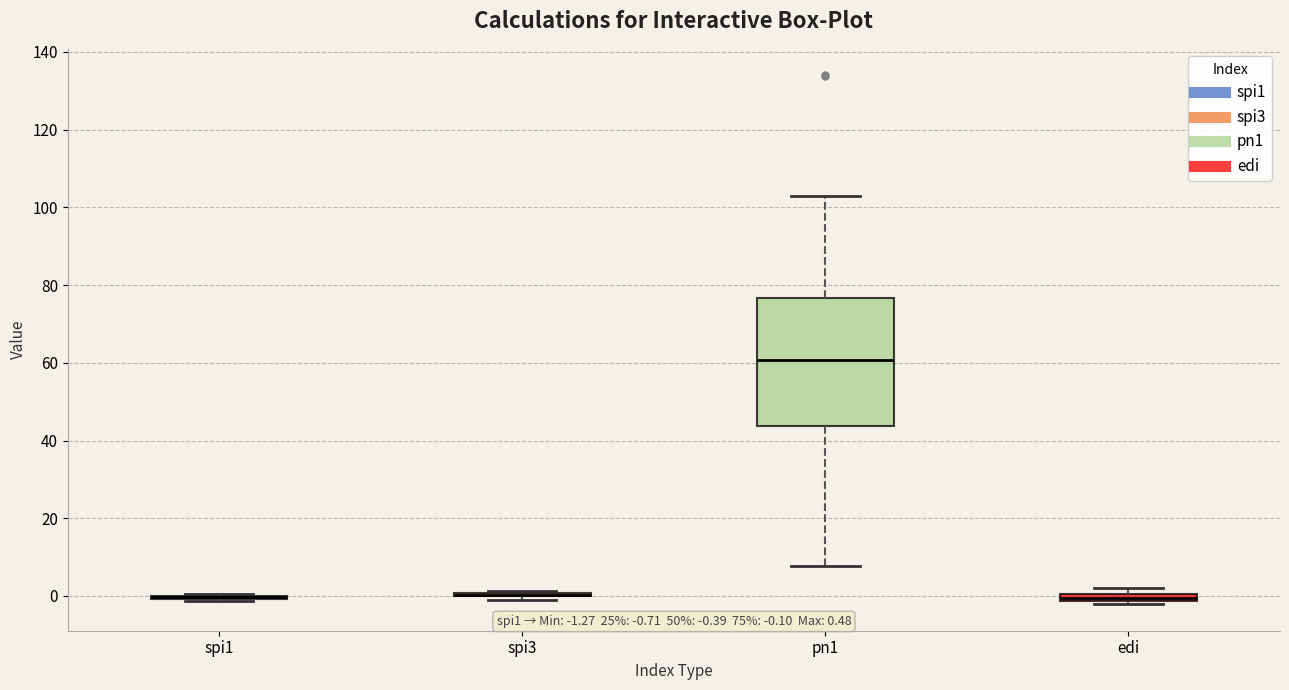

Which box is the tallest, from its lower edge to its upper edge?

pn1